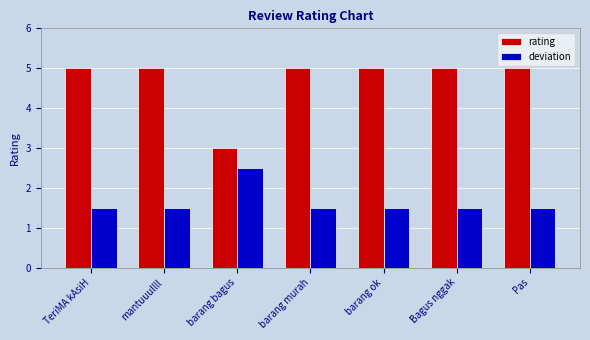

What is the value of the rating bar at the 5th from the left?

5.0